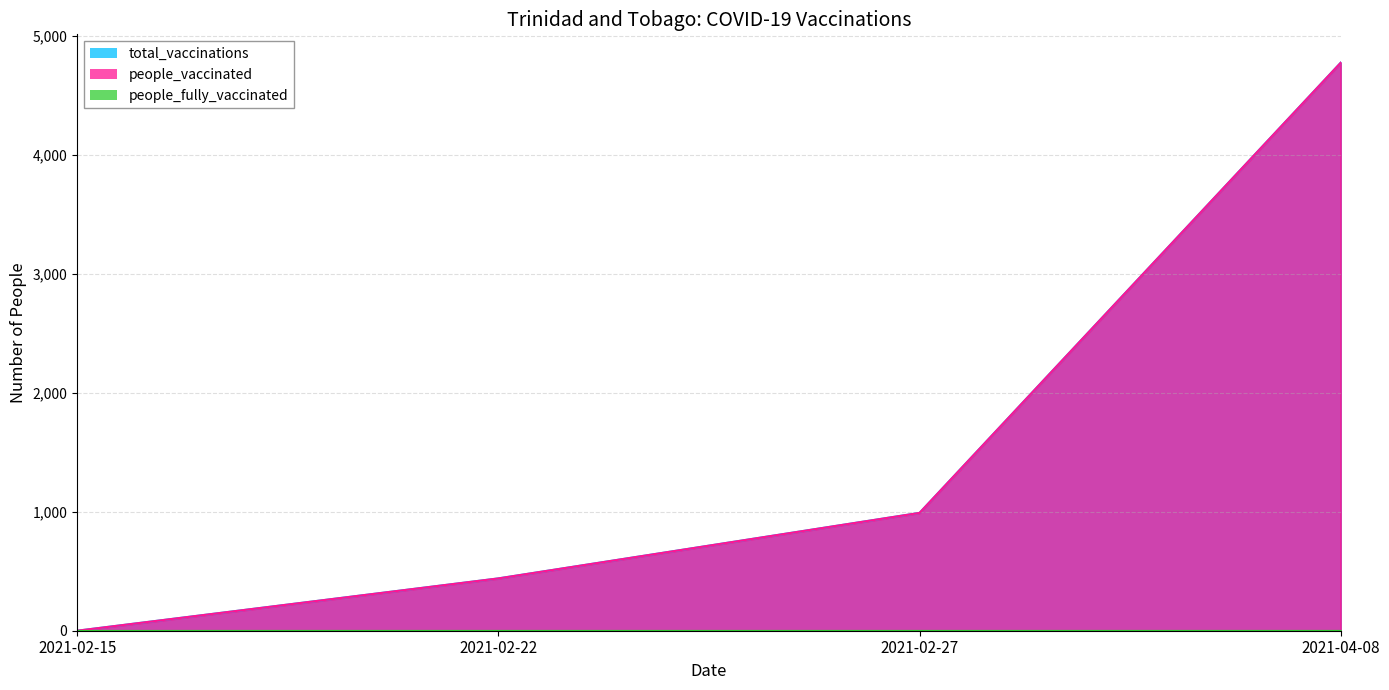

List the labels in order of total_vaccinations value, largest first.

2021-04-08, 2021-02-27, 2021-02-22, 2021-02-15